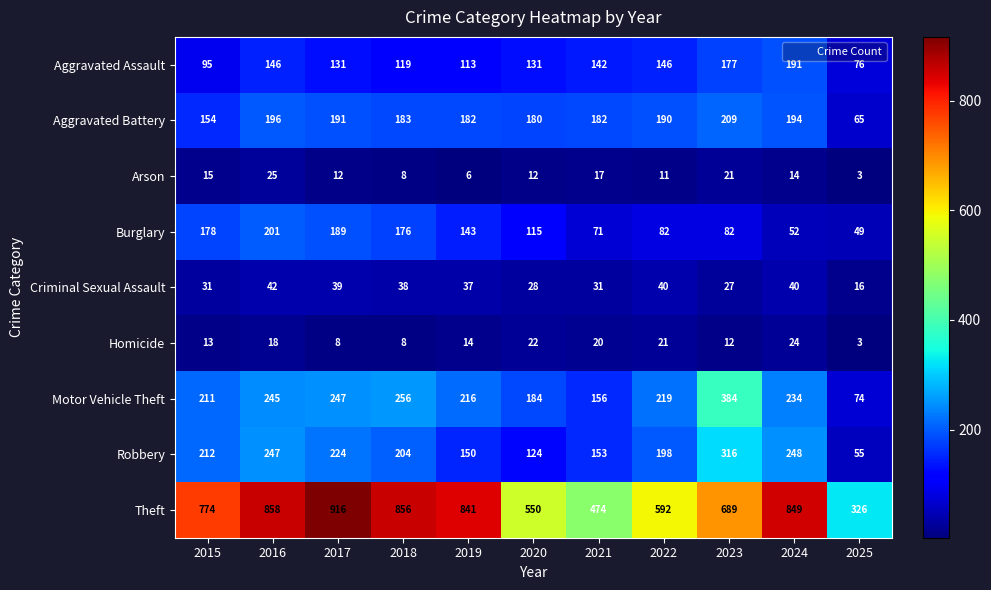

Between 2019 and 2020, which series saw the biggest shift?

Theft